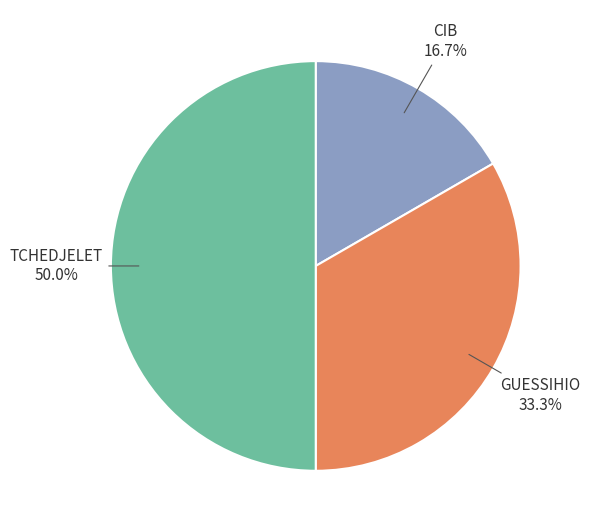

Which has a higher value, GUESSIHIO or CIB?

GUESSIHIO